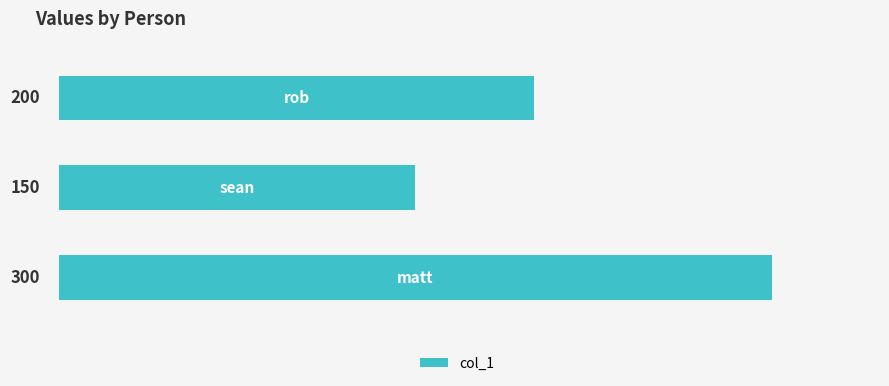

What is the sum of all values?

650